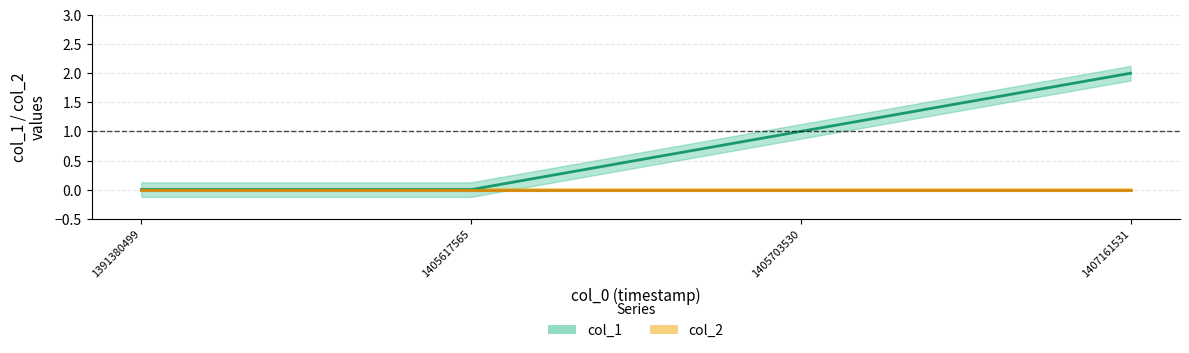

What is the average value?

1